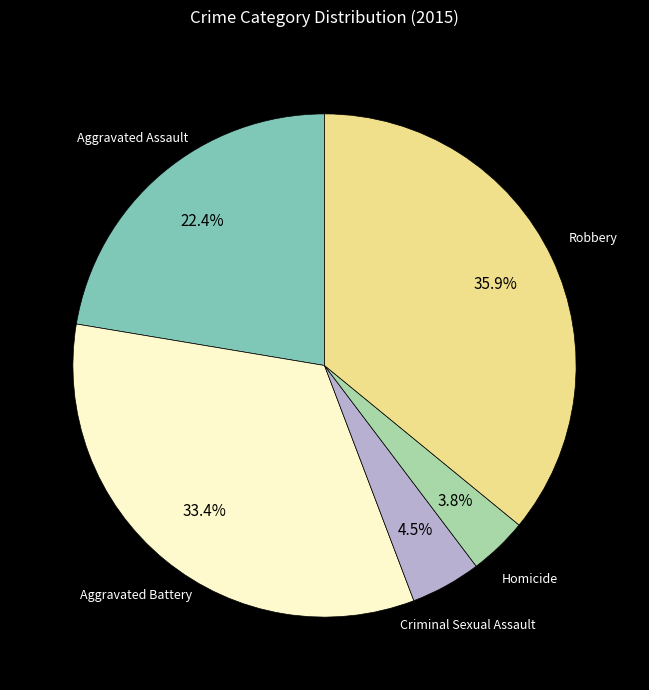

Does any single category account for the majority?

No